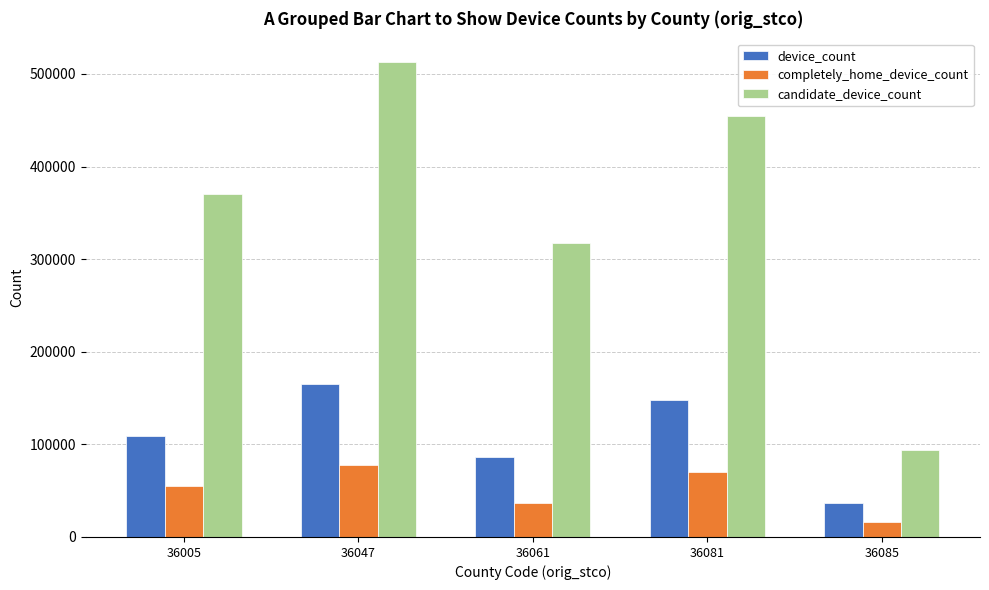

At which category is the sum across all series the highest?

36047